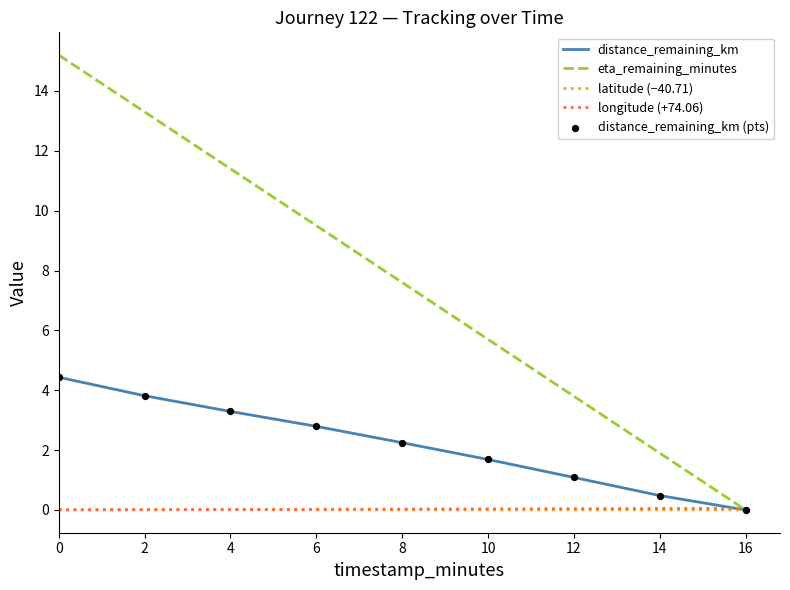

What is the total value across all series at 6?

12.3